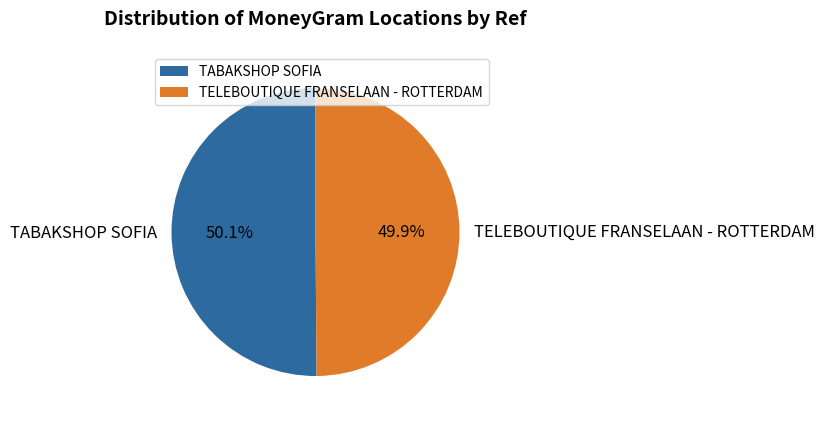

What is the ratio of the value at TELEBOUTIQUE FRANSELAAN - ROTTERDAM to the value at TABAKSHOP SOFIA?

1.0